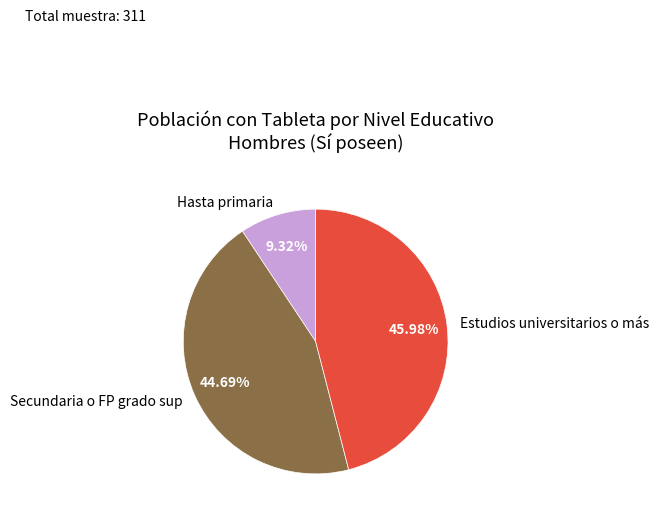

Count the number of slices in the pie.

3